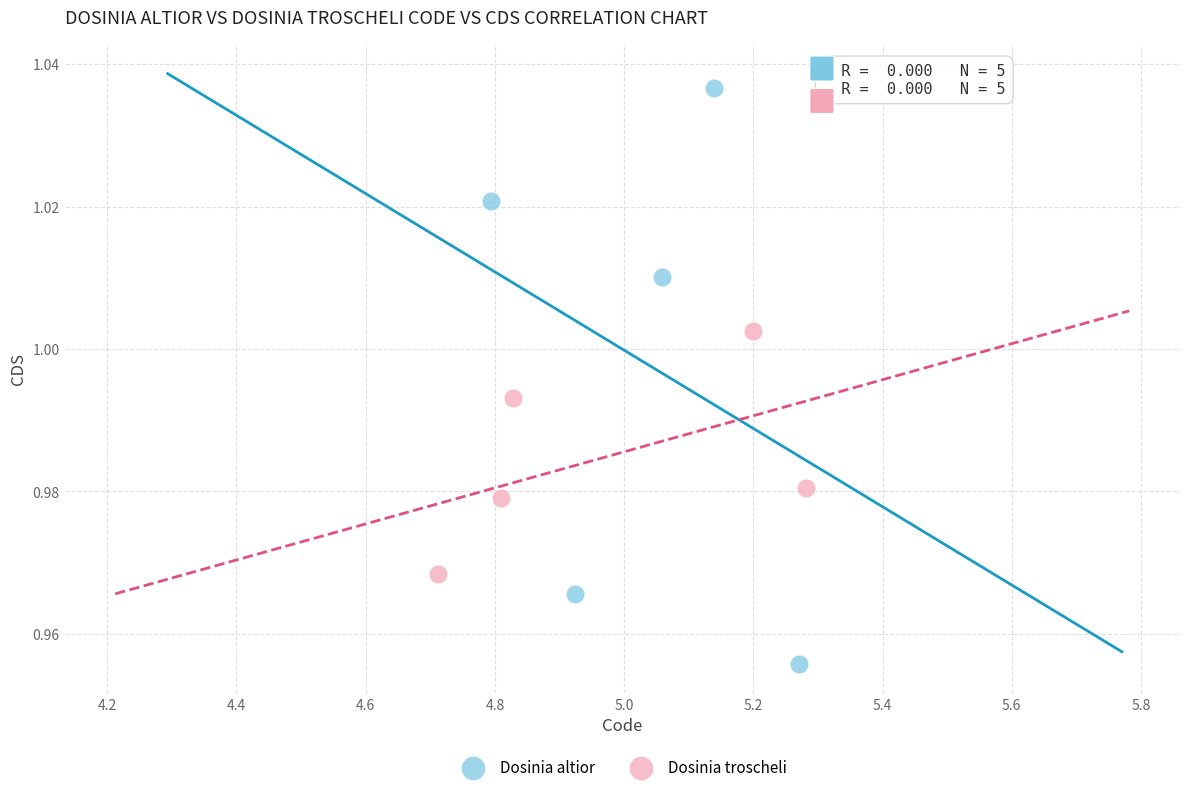

Which series has the largest Y range (max minus min)?

Dosinia altior